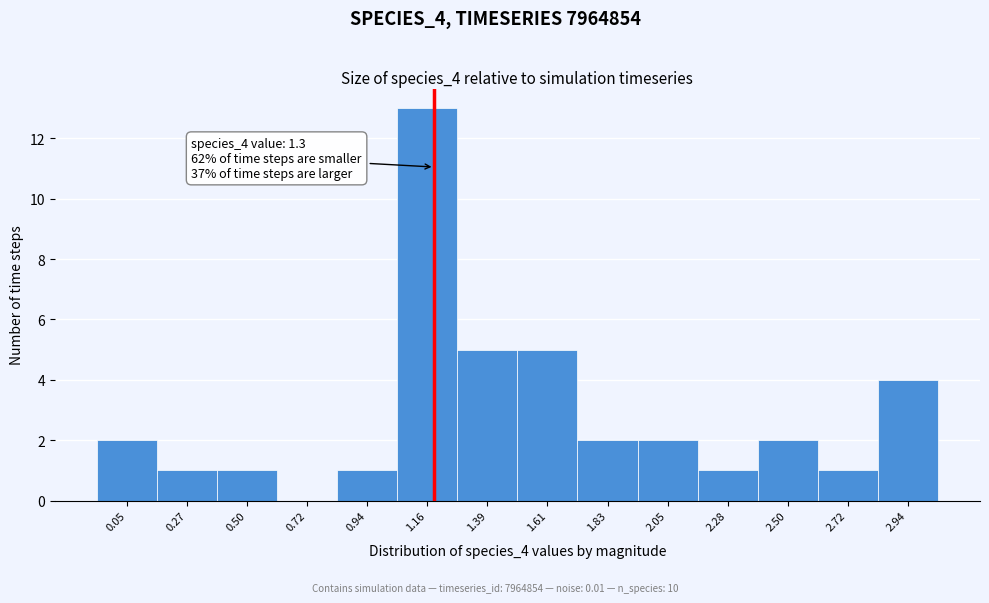

Reading right to left, transcribe all the data shown in this chart.

2.94=4	2.72=1	2.50=2	2.28=1	2.05=2	1.83=2	1.61=5	1.39=5	1.16=13	0.94=1	0.72=0	0.50=1	0.27=1	0.05=2